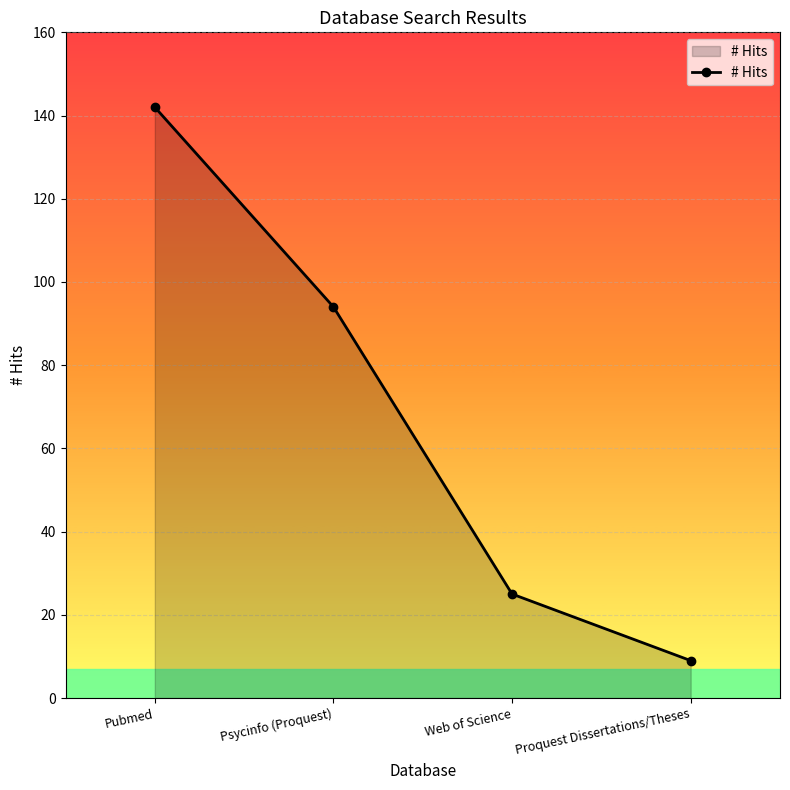

List the labels in order of value, smallest first.

Proquest Dissertations/Theses, Web of Science, Psycinfo (Proquest), Pubmed